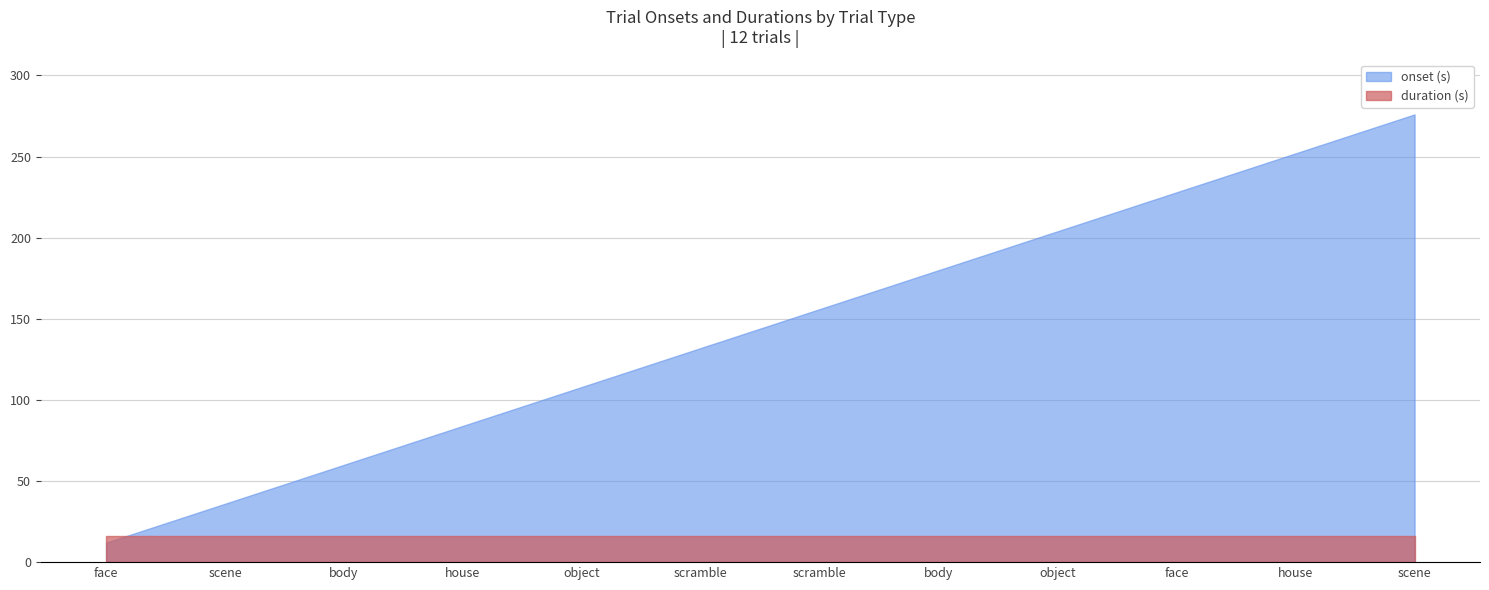

At which category is the sum across all series the highest?

scene